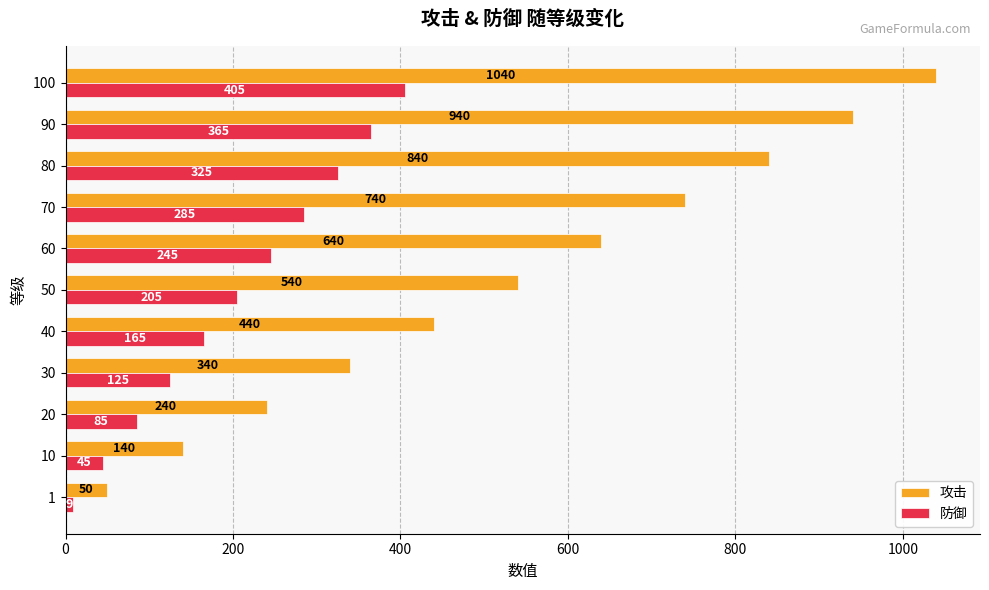

Which series changed the most between 20 and 90?

攻击